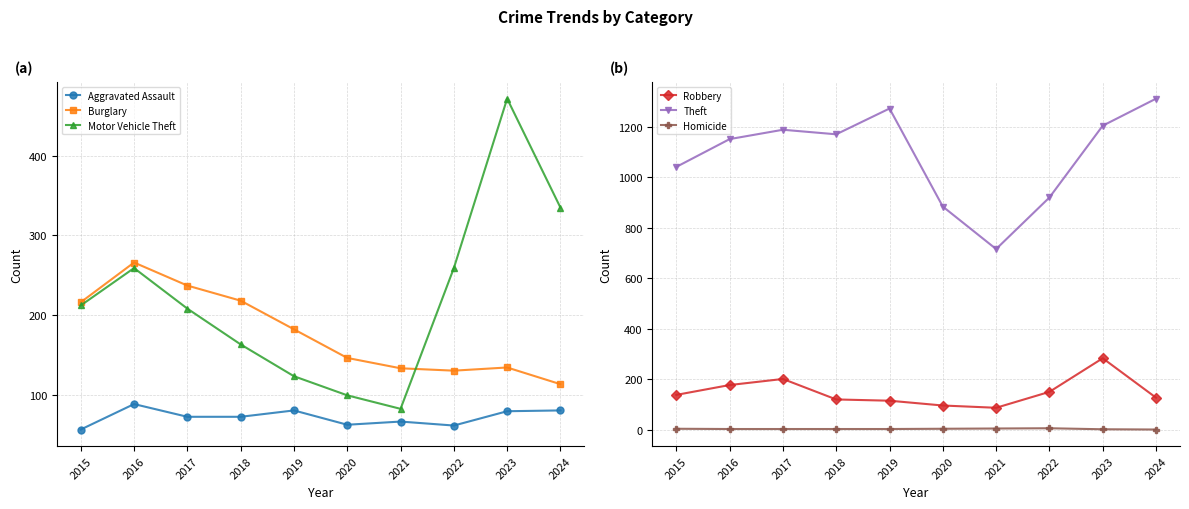

Is this an area chart (filled region under the line)?

No